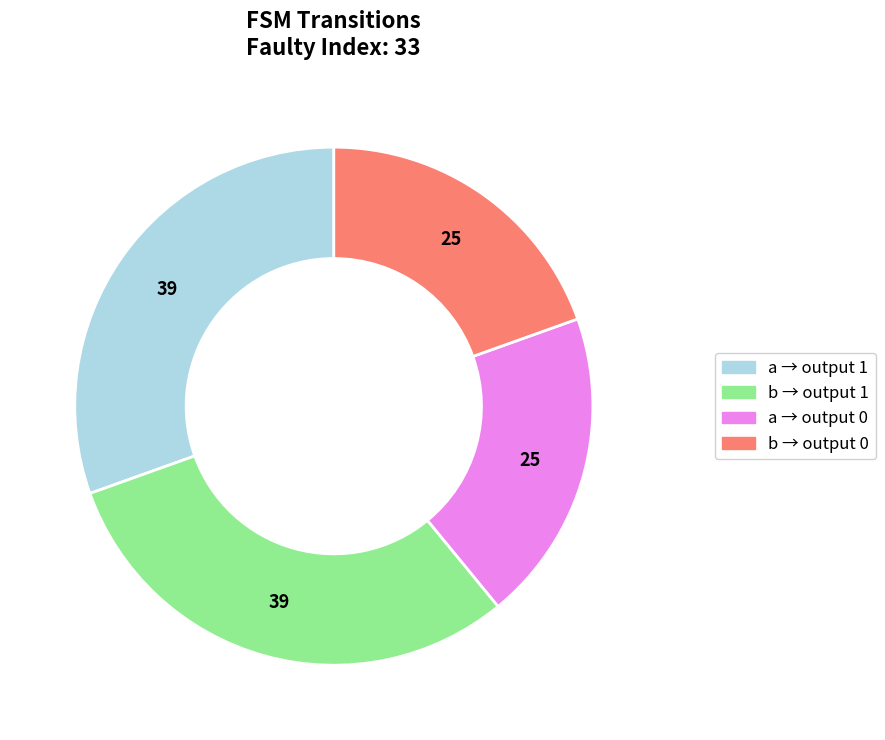

Is there a majority slice in this chart?

No